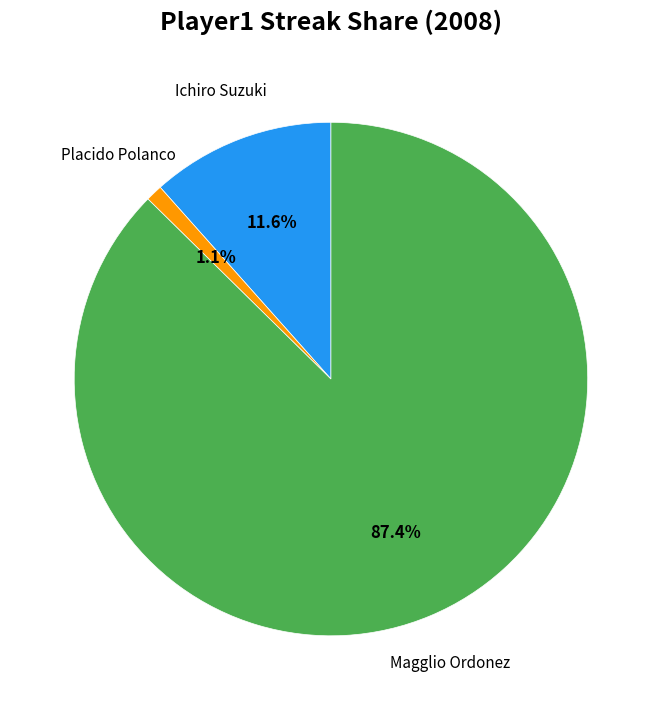

How many slices are in this pie chart?

3